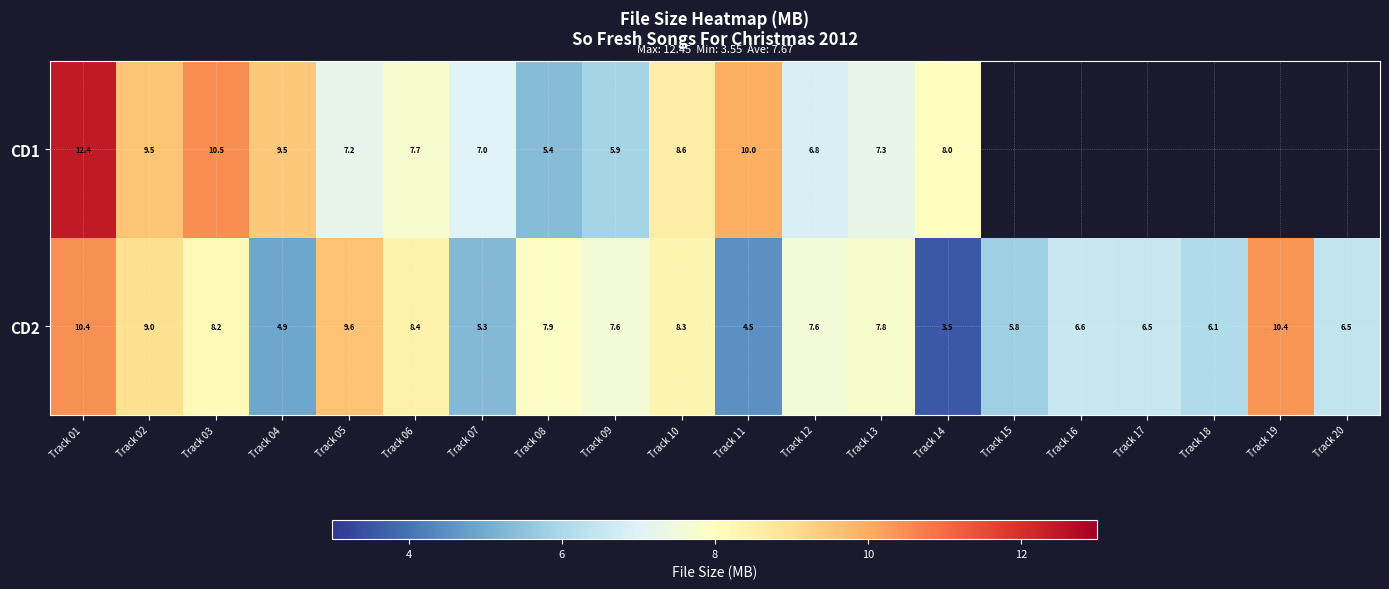

Which series changed the most between Track 01 and Track 10?

CD1